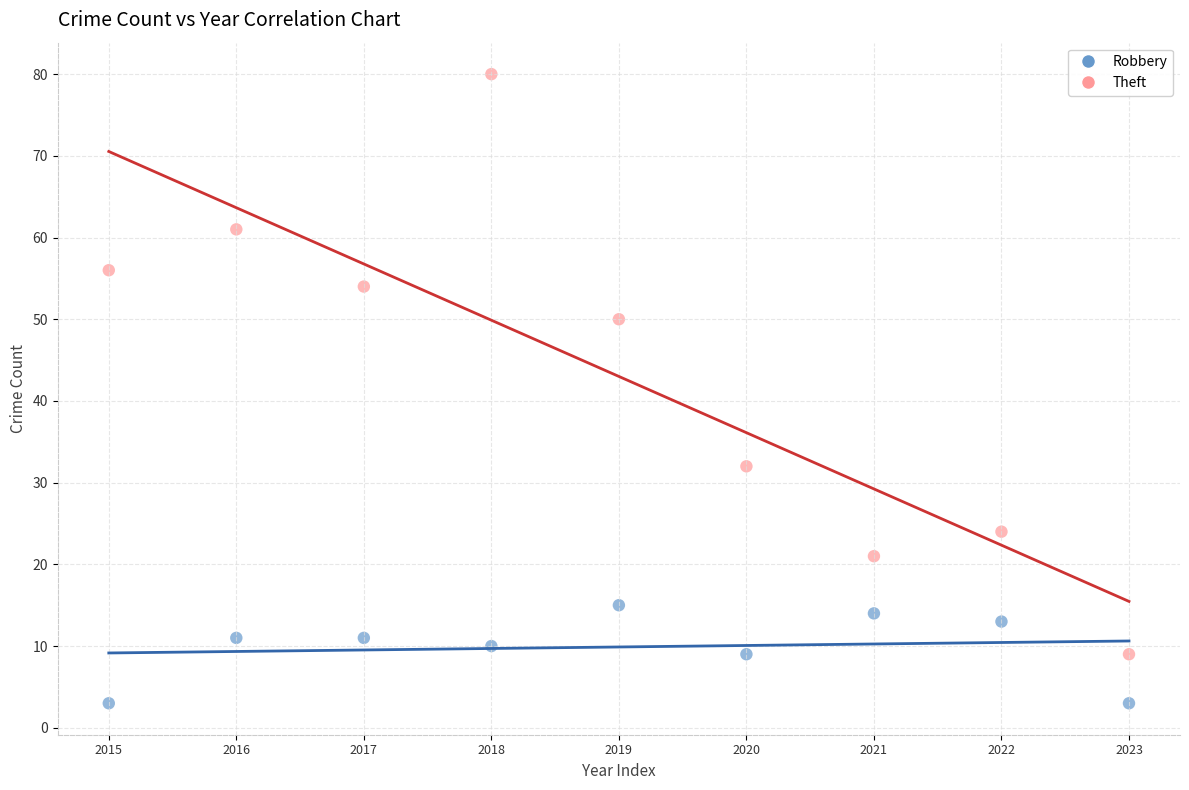

Which series contains the highest Y value?

Theft